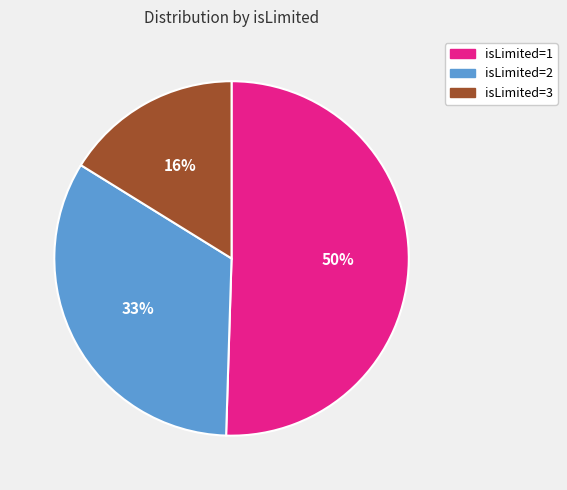

What percentage is the isLimited=2 slice, to the nearest percent?

33%